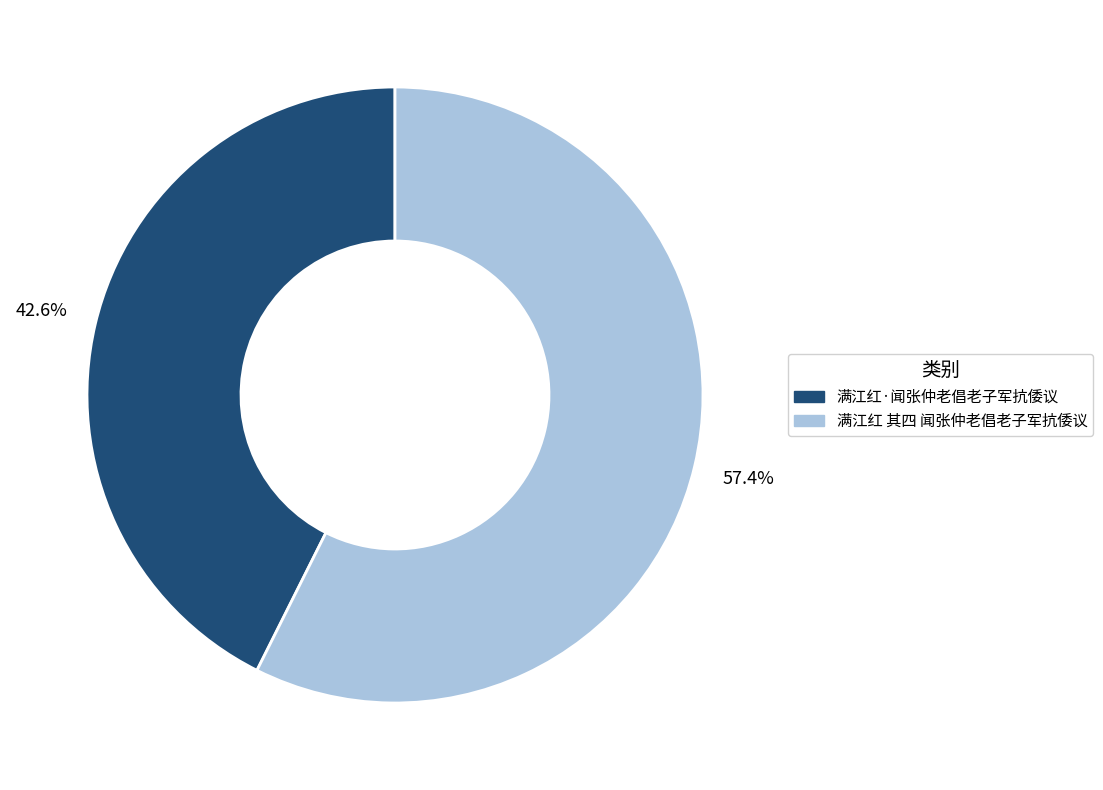

How many slices are in this pie chart?

2